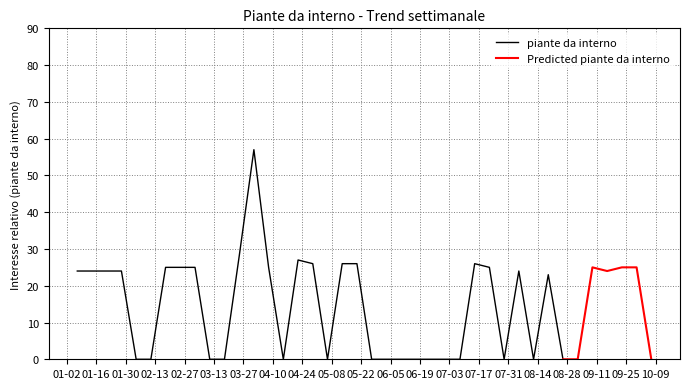

At which category does the chart reach its peak across all series?

2018-04-01